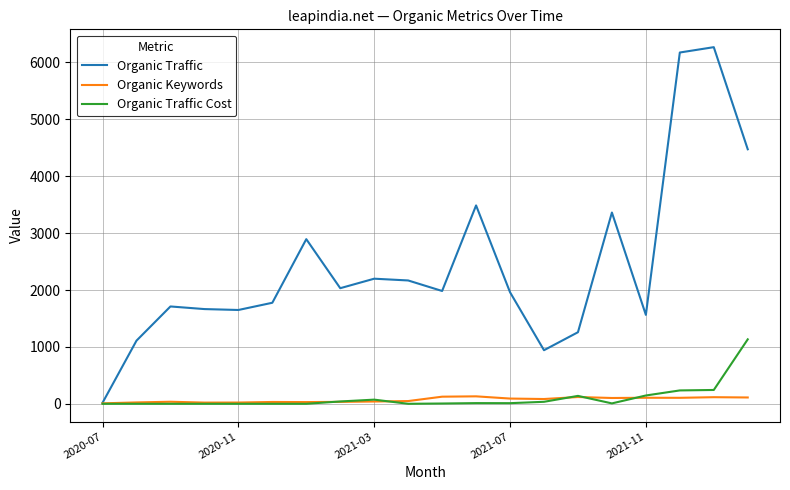

Which series has the largest total across all categories?

Organic Traffic